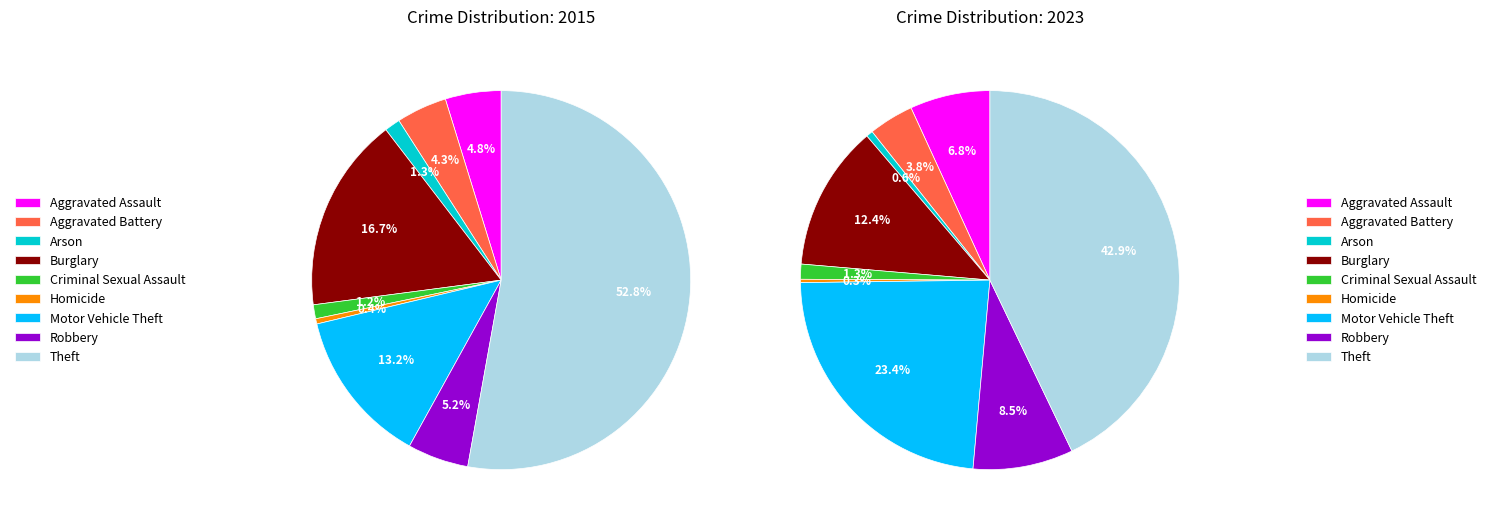

How many segments does this pie chart have?

9